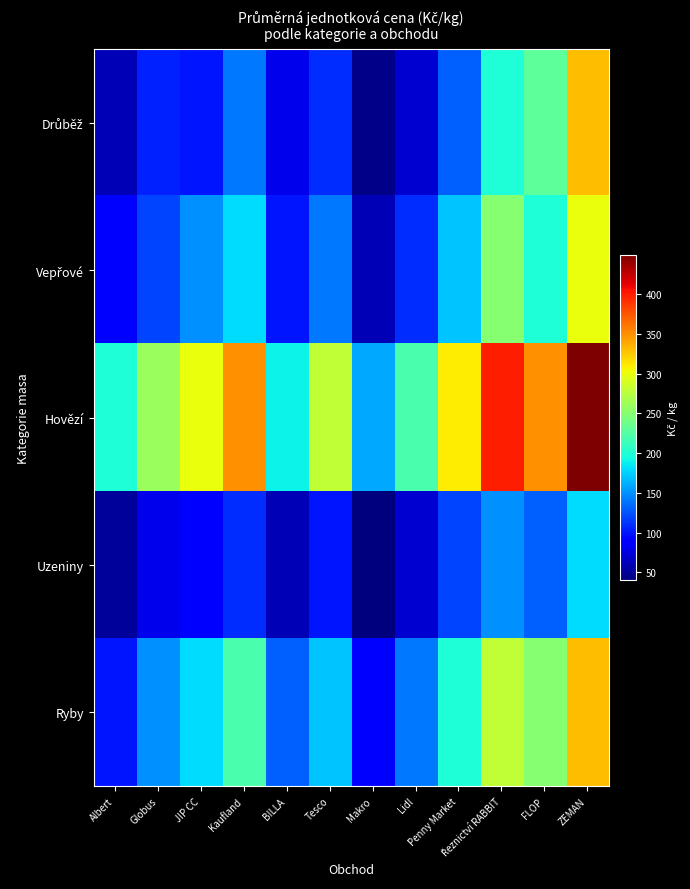

Count the number of categories in the chart.

12